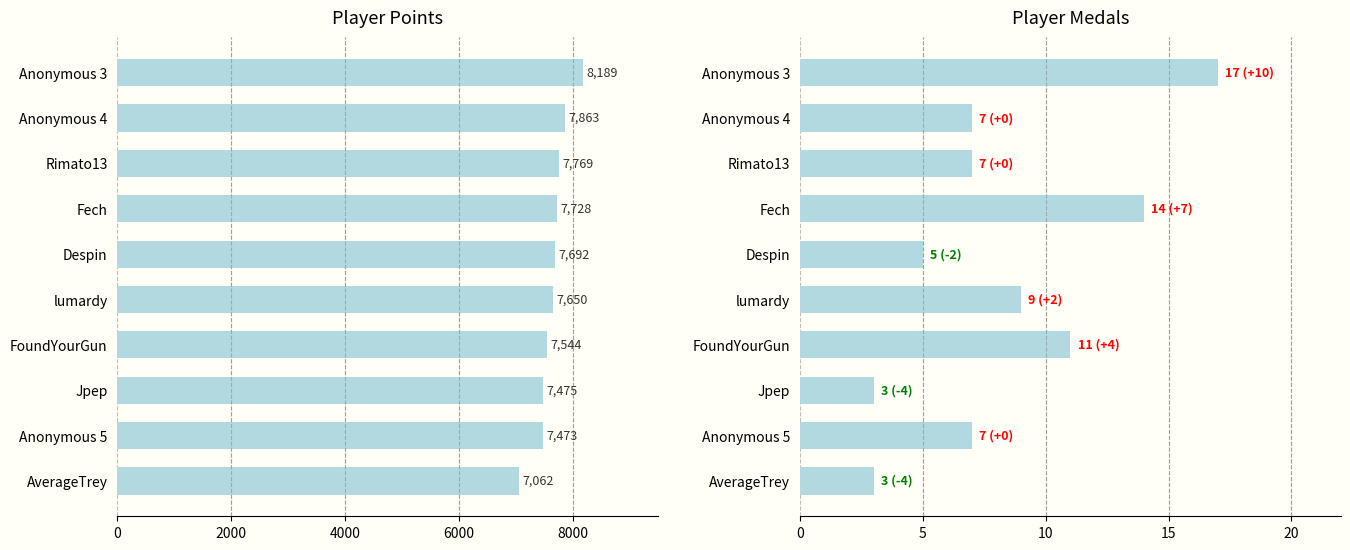

Reading left to right, transcribe all the data shown in this chart.

Points: 8189	7863	7769	7728	7692	7650	7544	7475	7473	7062
Medals: 17	7	7	14	5	9	11	3	7	3